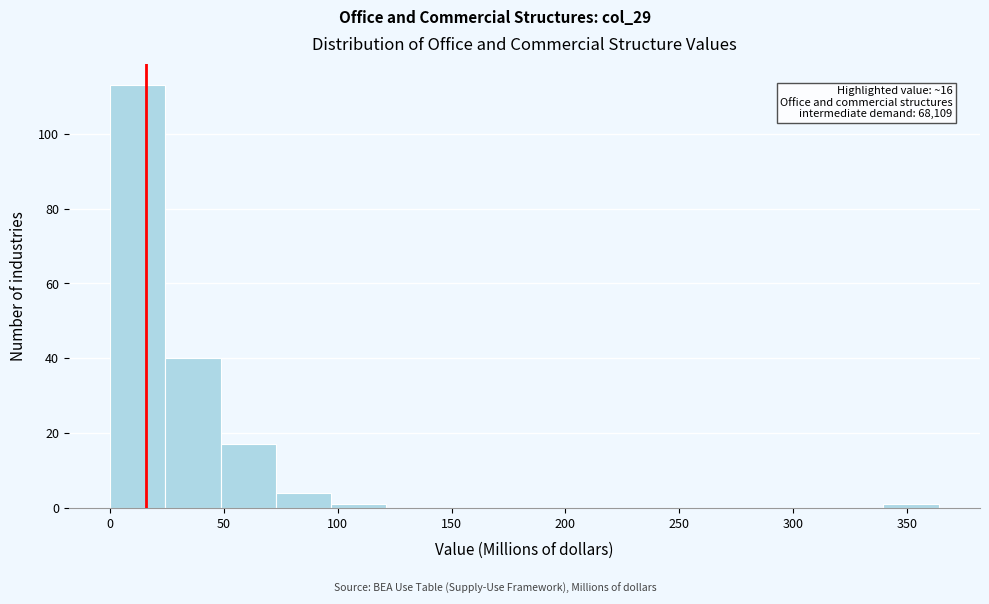

Which range on the x-axis has the tallest bar?

0 to 25